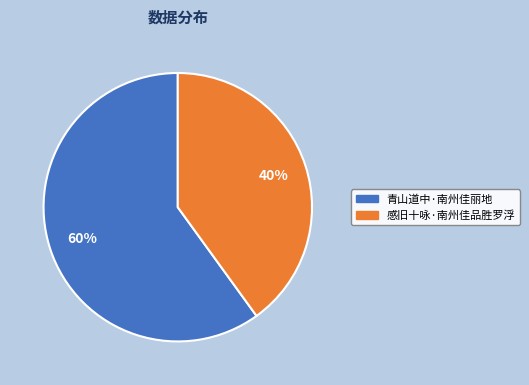

How many slices are in this pie chart?

2